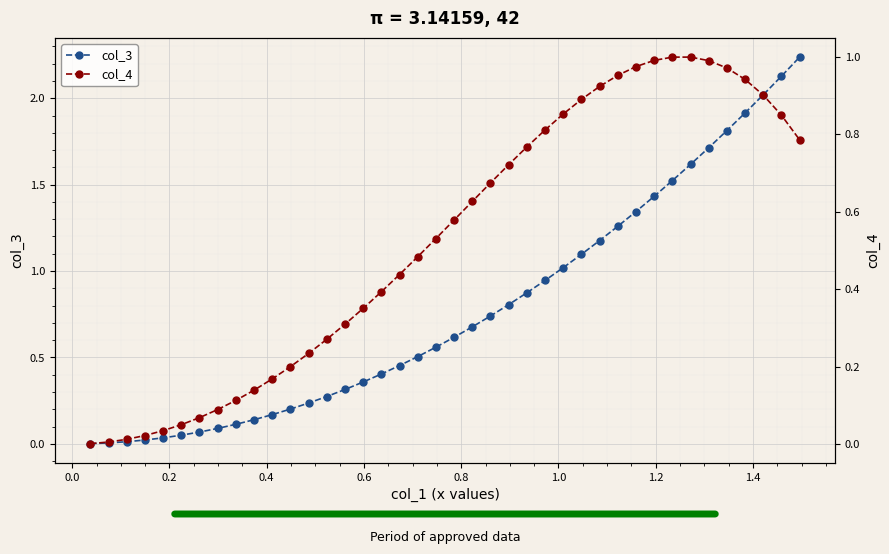

What is the average value of the col_4 series?

0.5